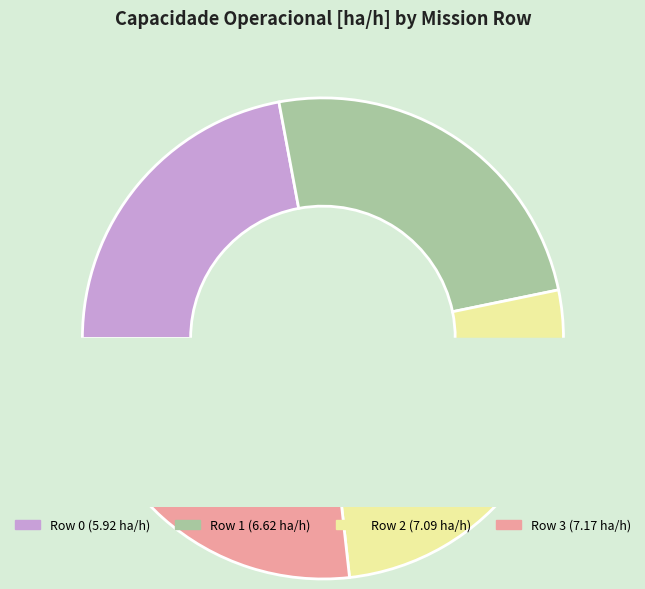

Which has a higher value, Row 1 or Row 3?

Row 3